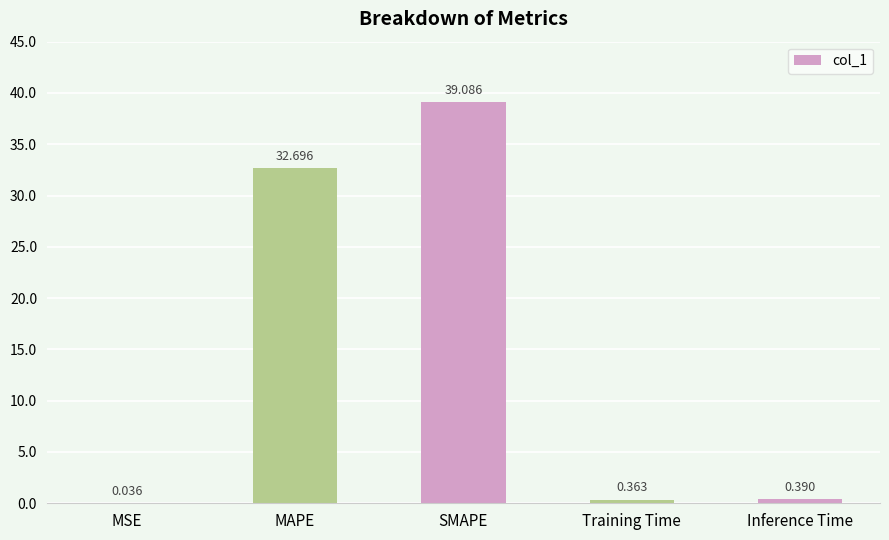

Which category has the highest value across all series?

SMAPE